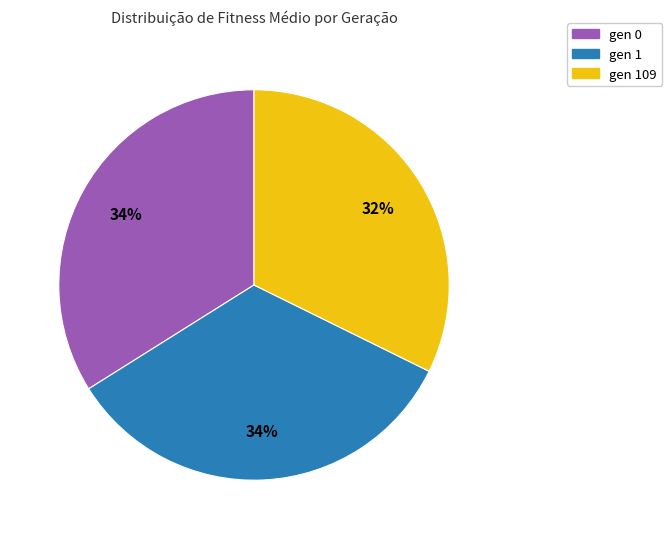

How many segments does this pie chart have?

3